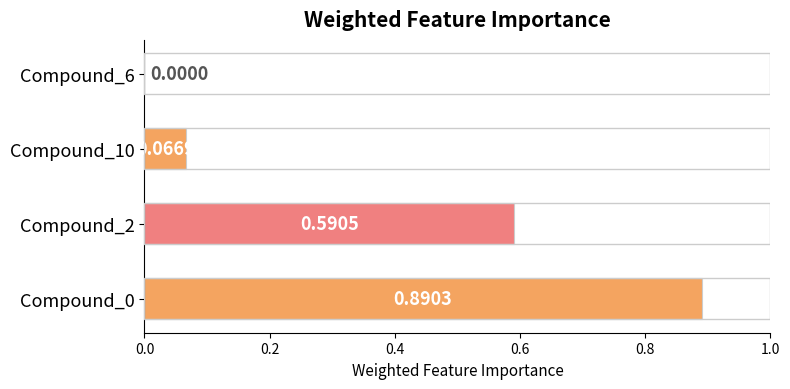

What is the sum of all values?

1.5